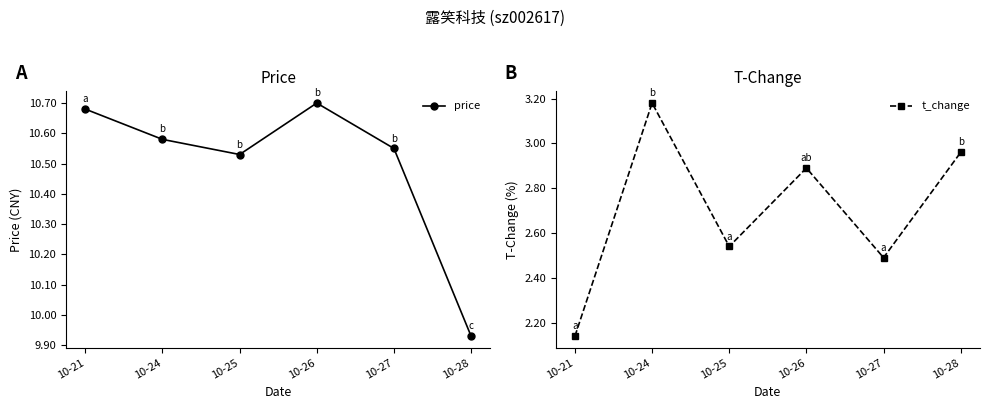

What is the spread (max minus min) of values at 10-25?

8.0